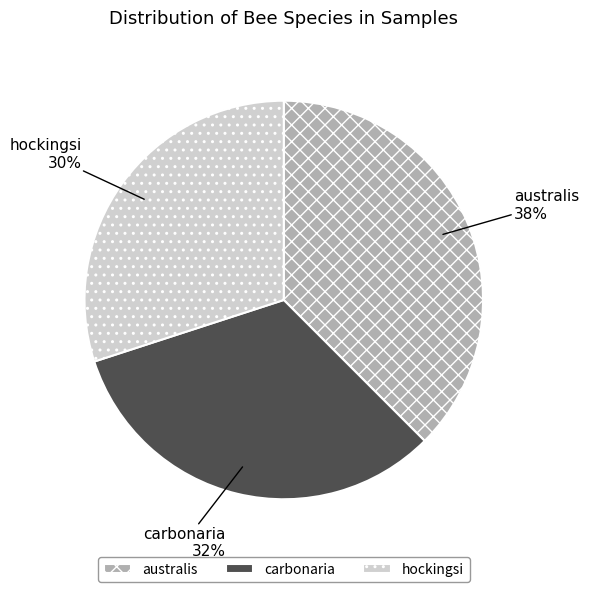

How many segments does this pie chart have?

3